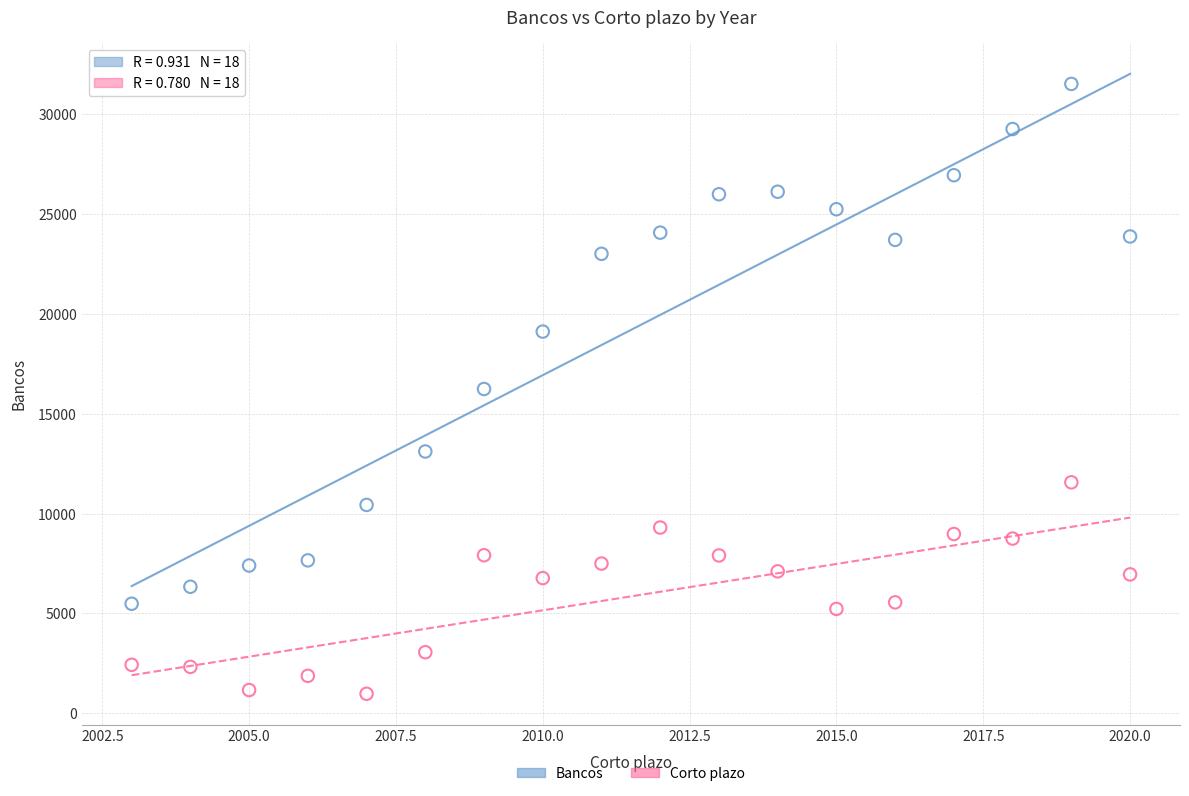

What is the X range (max minus min) for the scatter plot?

17